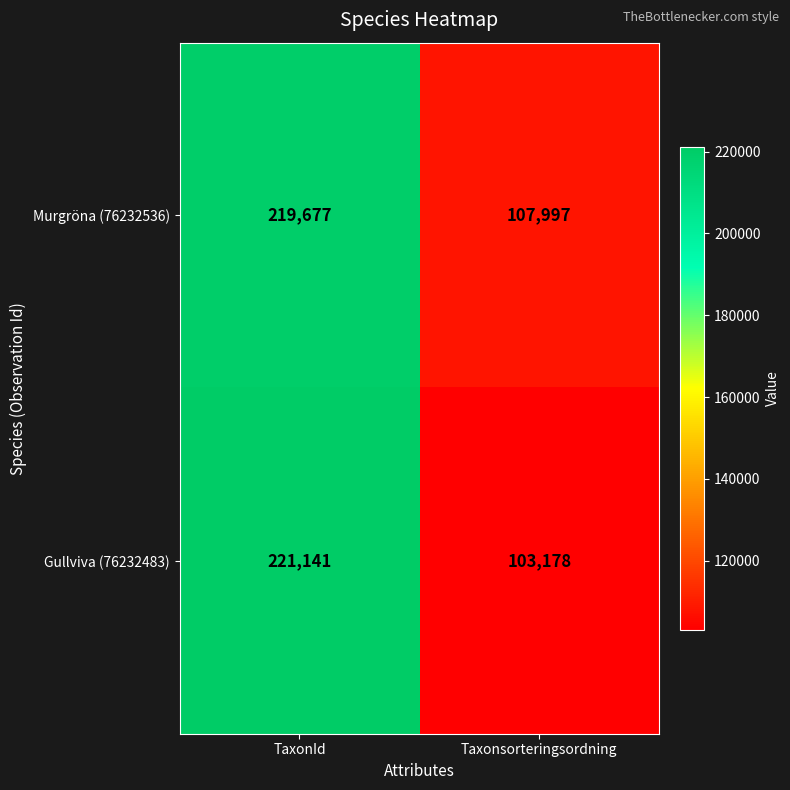

True or false: Gullviva (76232483) has a value of 103178 at Taxonsorteringsordning.

True